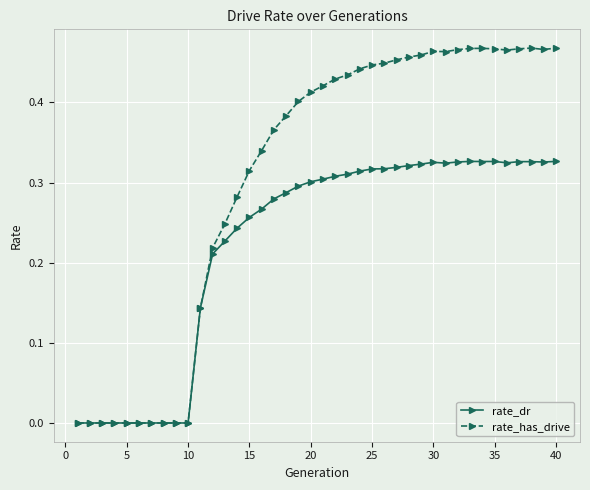

List the series in order of their overall mean, lowest first.

rate_dr, rate_has_drive